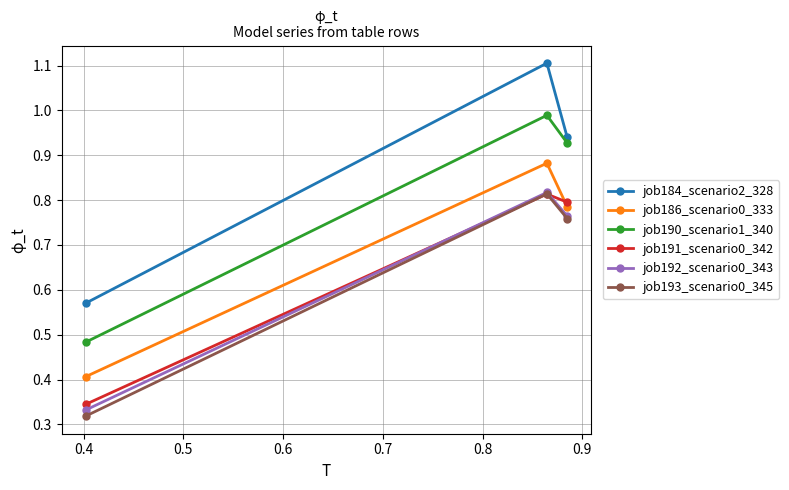

Count the job193_scenario0_345 values in the range 0 to 1.

3